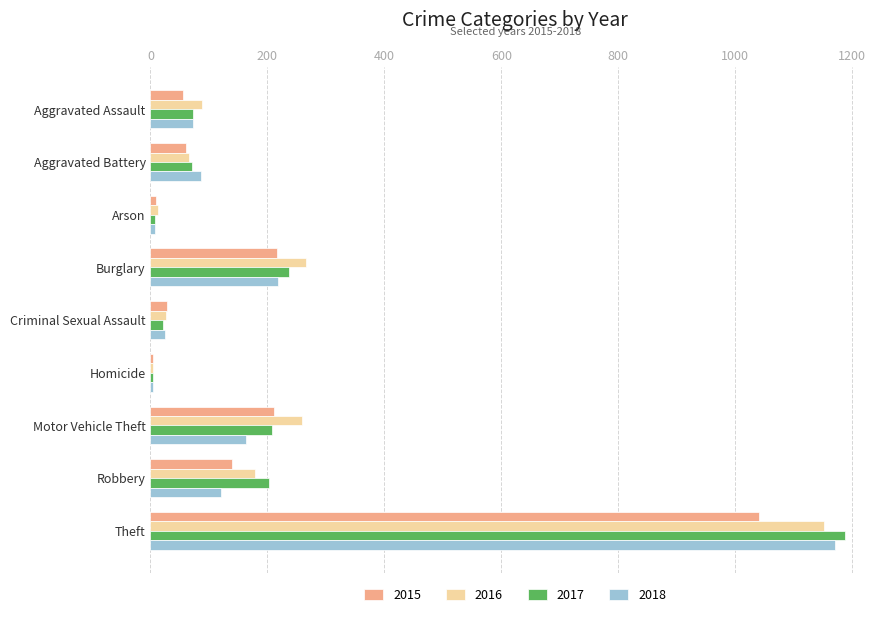

Which series has the largest range (max minus min)?

2017